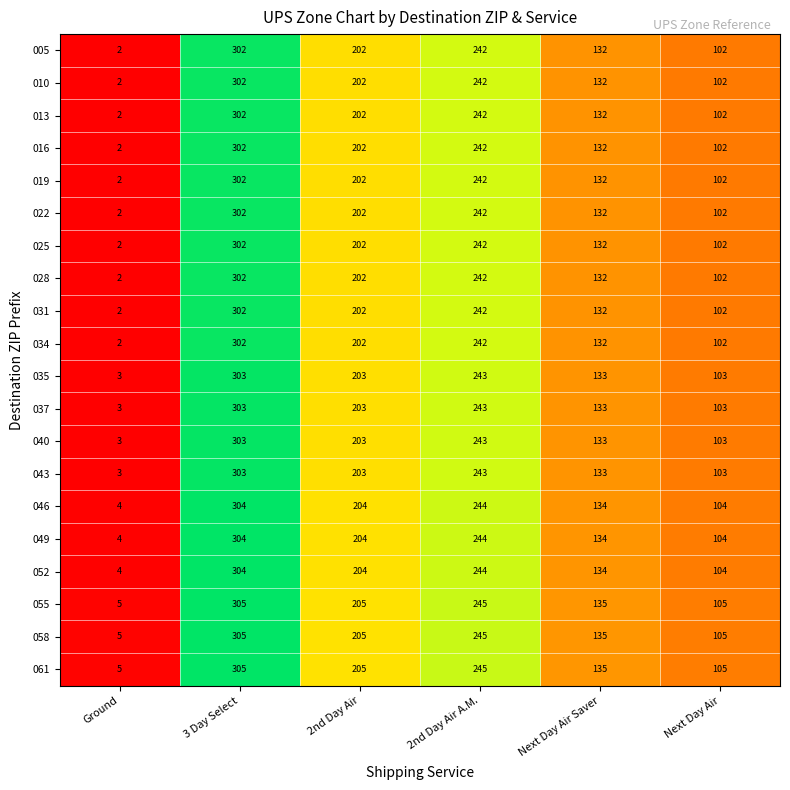

List the labels in order of 013 value, smallest first.

Ground, Next Day Air, Next Day Air Saver, 2nd Day Air, 2nd Day Air A.M., 3 Day Select